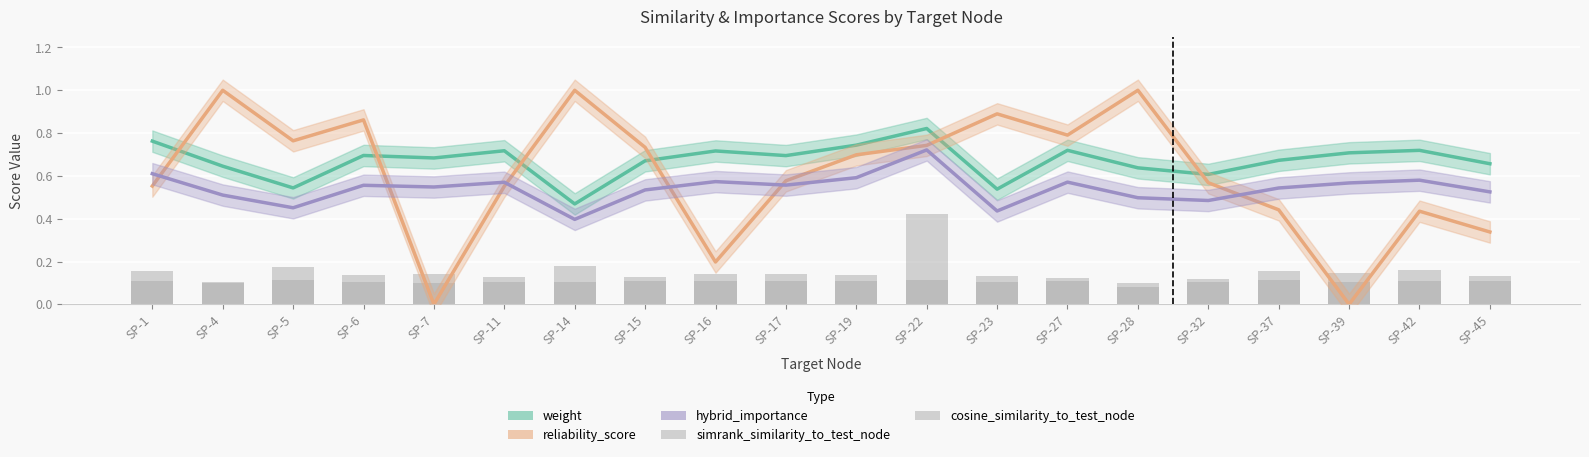

What is the value of the simrank_similarity_to_test_node bar at the 14th from the left?

0.1